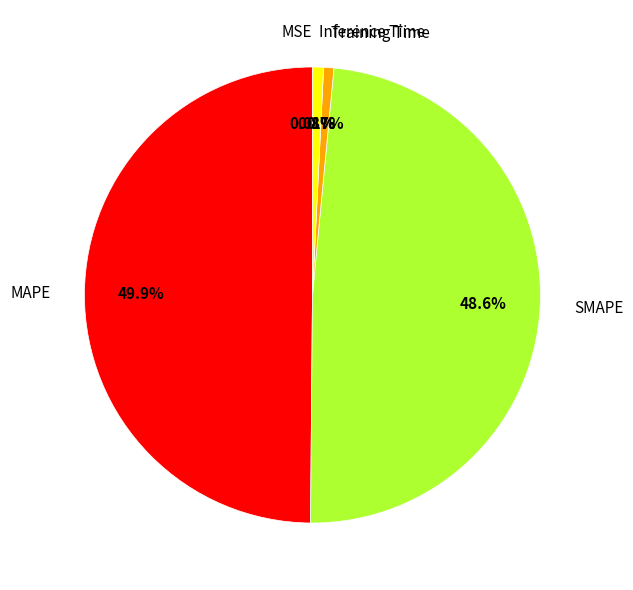

Which category has the biggest portion of the pie?

MAPE